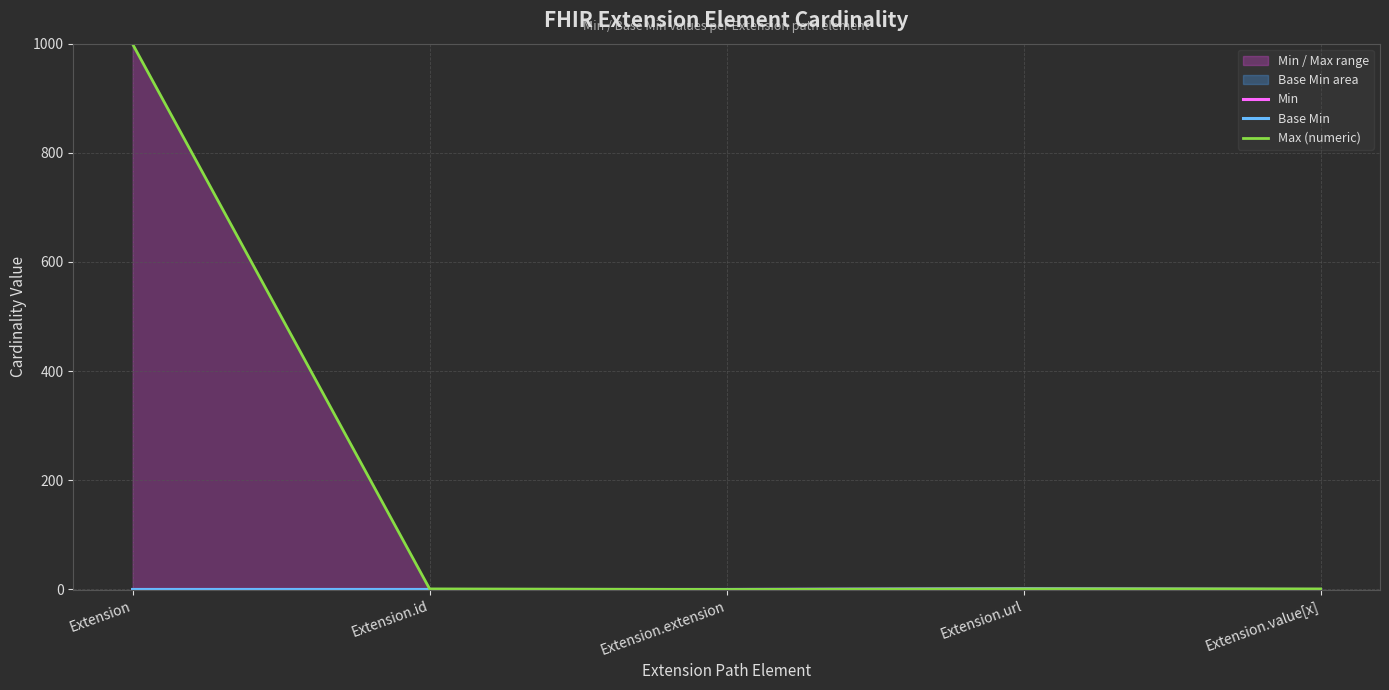

Rank the series at Extension from lowest to highest value.

Min, Base Min, Max (numeric)